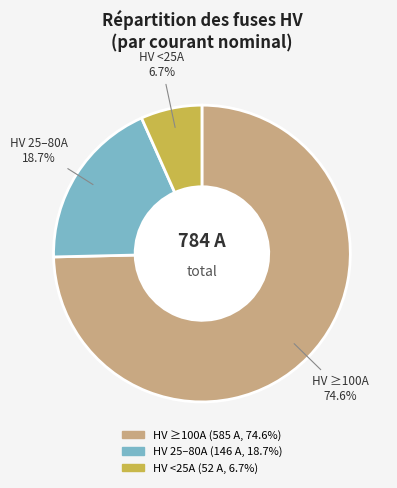

Is there a majority slice in this chart?

Yes